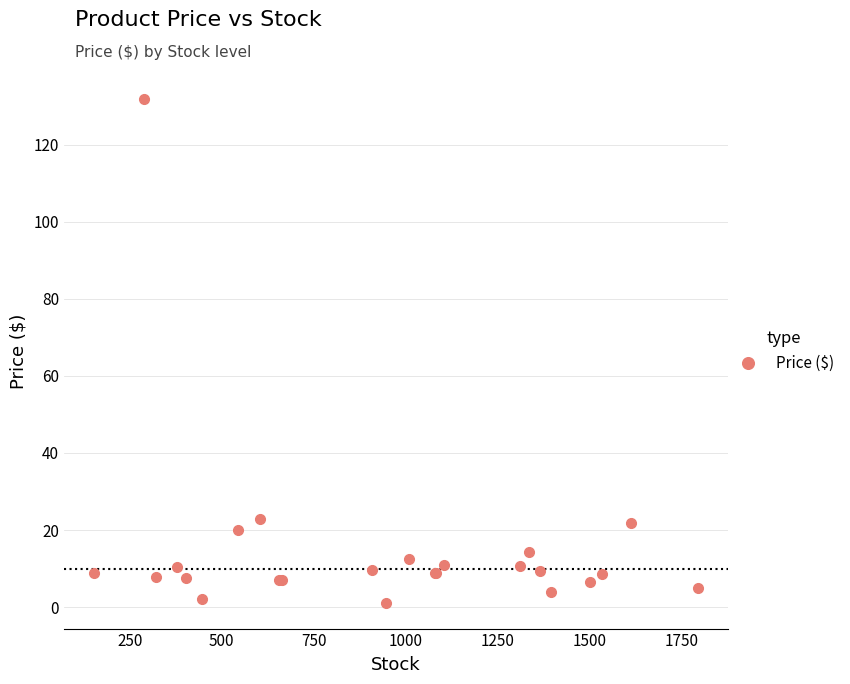

True or false: there are more than 2 points higher than both neighbors.

True